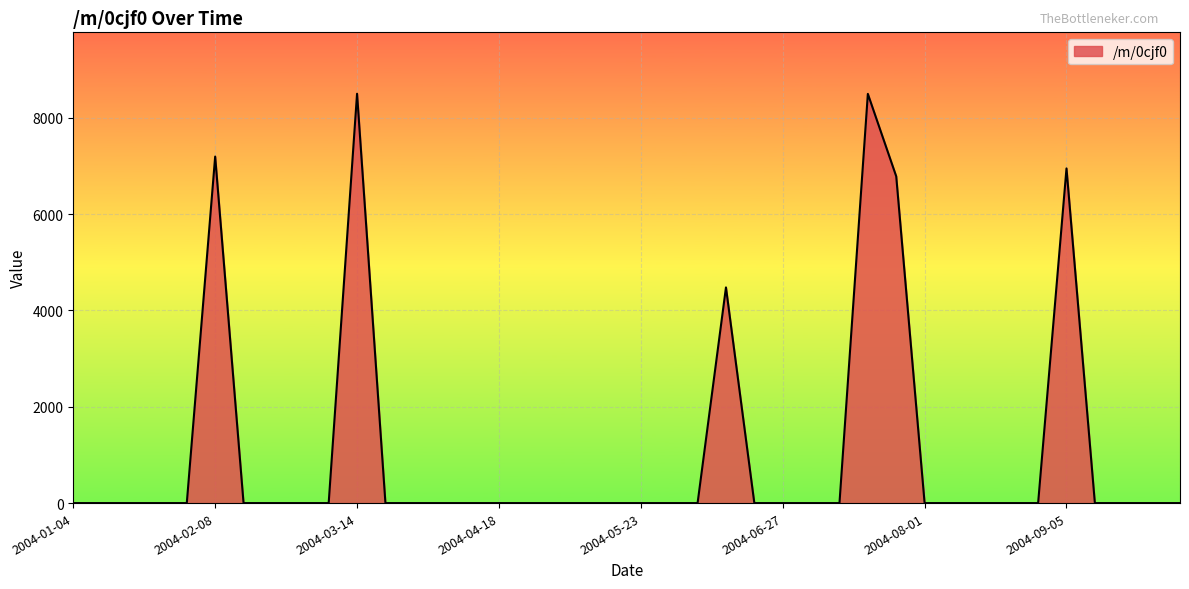

What is the greatest value displayed?

8498.2